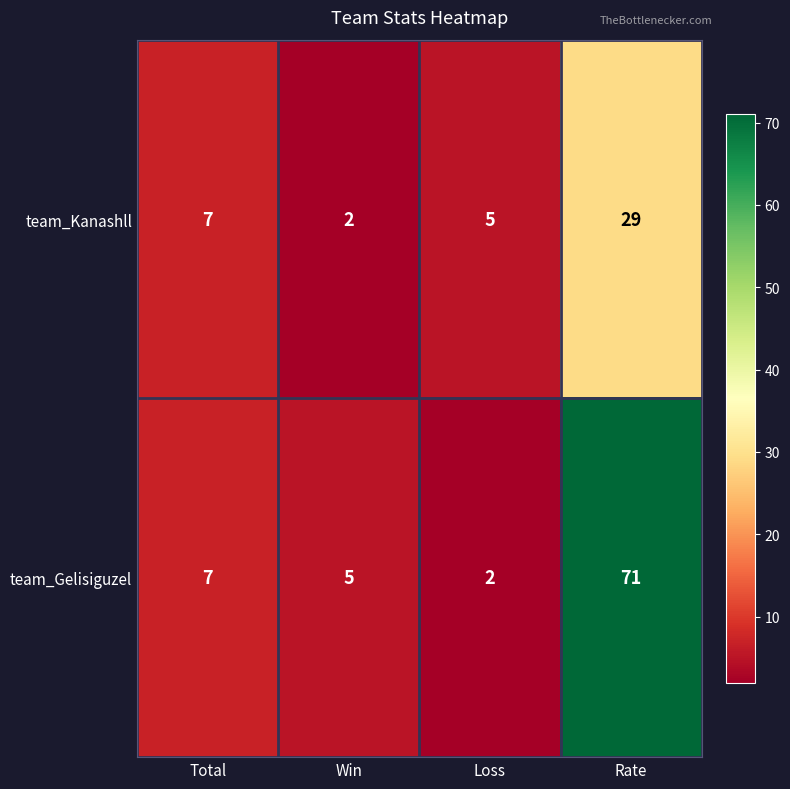

True or false: team_Gelisiguzel has a value of 40 at Rate.

False